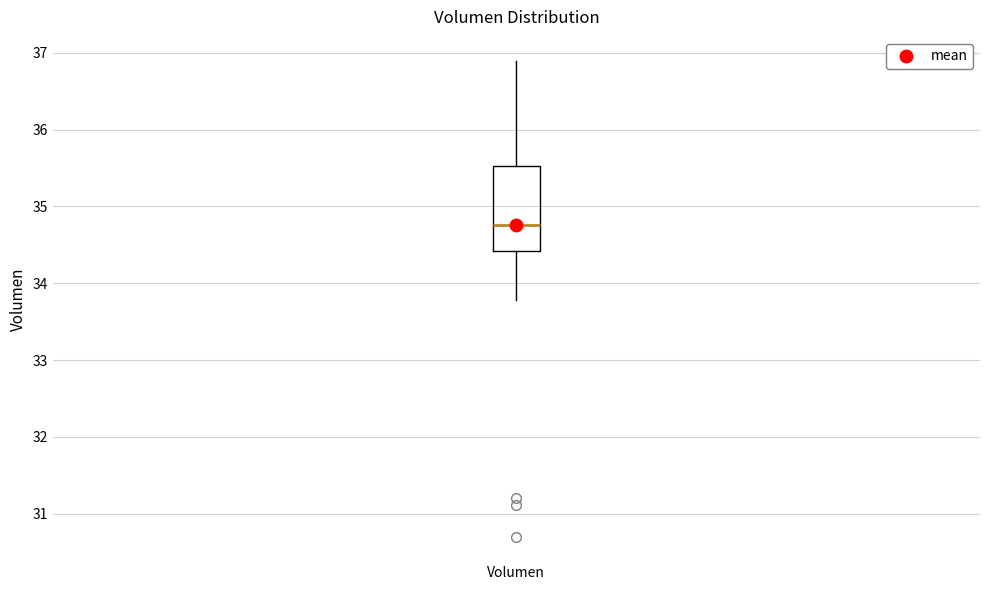

Transcribe this box plot: give where the median line is, the range the box spans, and where the two whiskers end, as read against the y-axis. The values are not printed on the chart, so give them approximately, as read against the axis.

median 34.8, box 34.4 to 35.5, whiskers 33.8 to 36.9